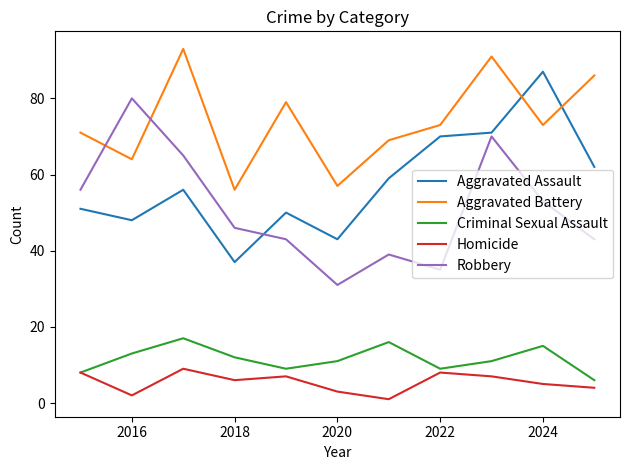

List the series in order of their peak value, lowest first.

Homicide, Criminal Sexual Assault, Robbery, Aggravated Assault, Aggravated Battery